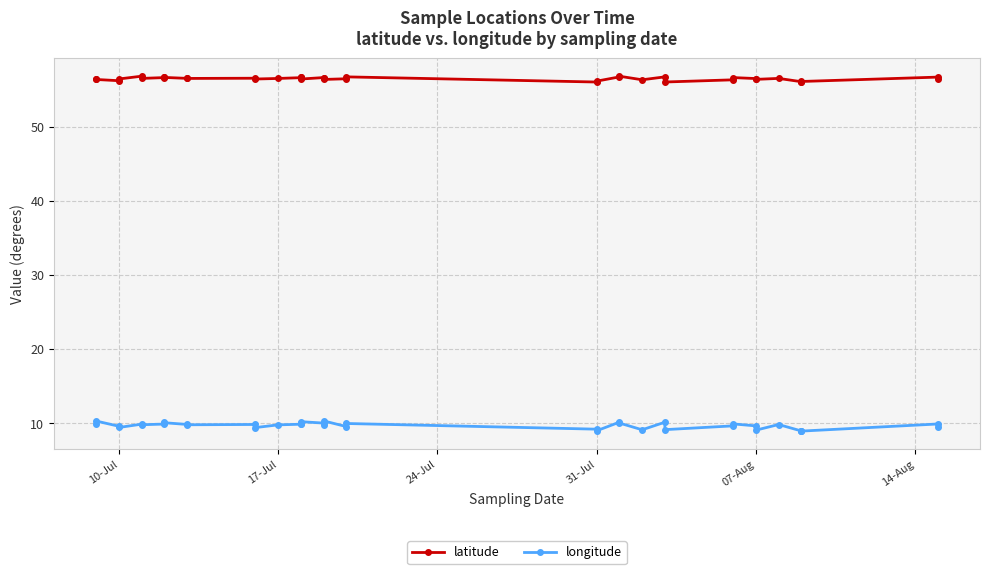

Count the number of categories in the chart.

40